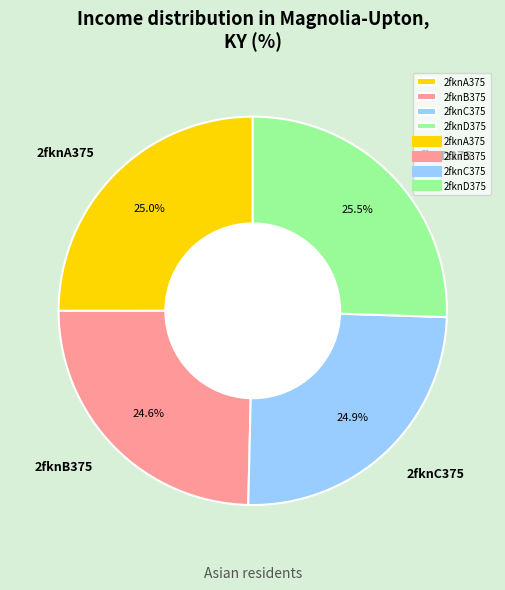

Is there a majority slice in this chart?

No